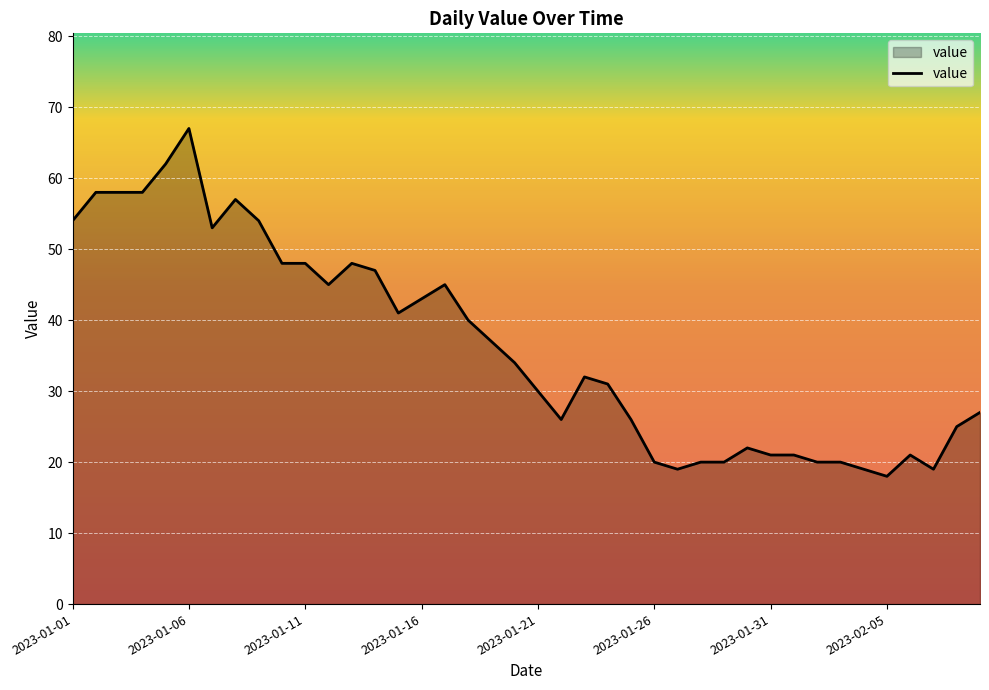

What is the greatest value displayed?

67